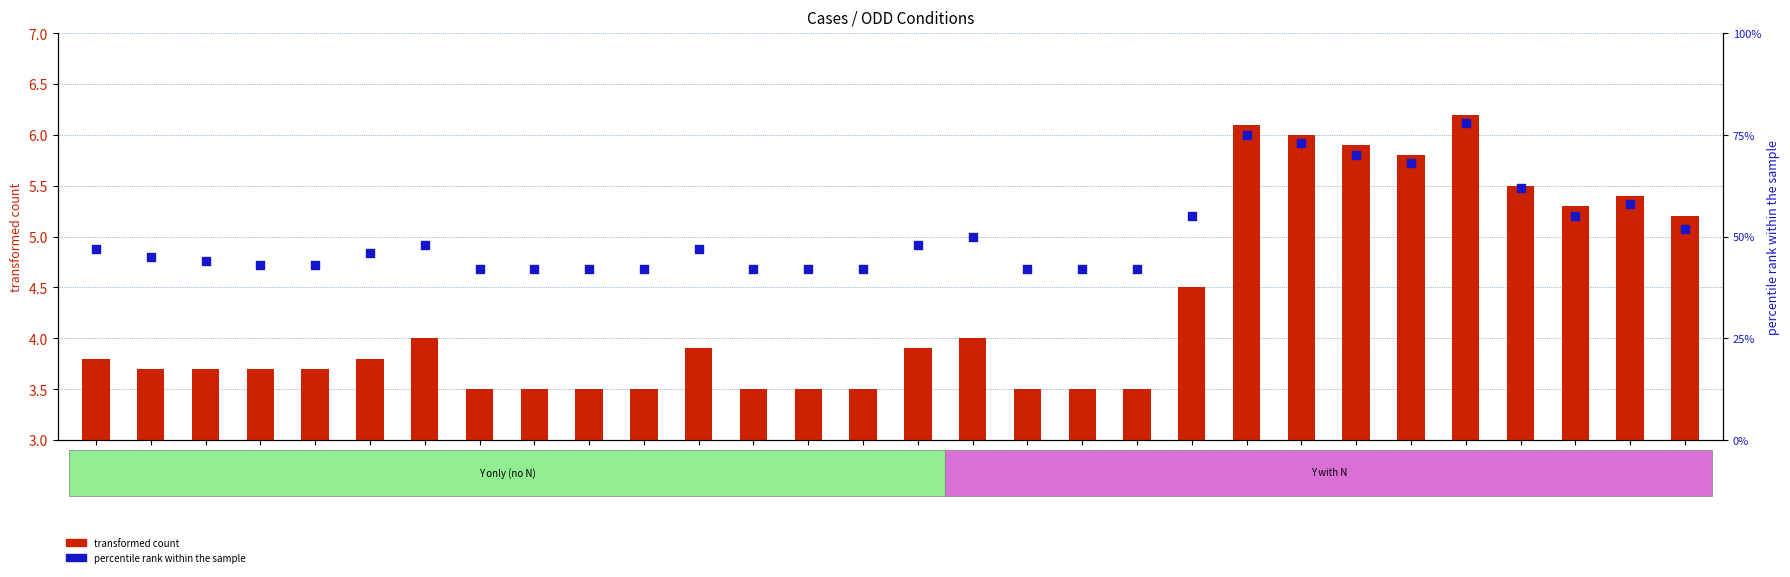

Which series reaches the minimum Y coordinate?

transformed count